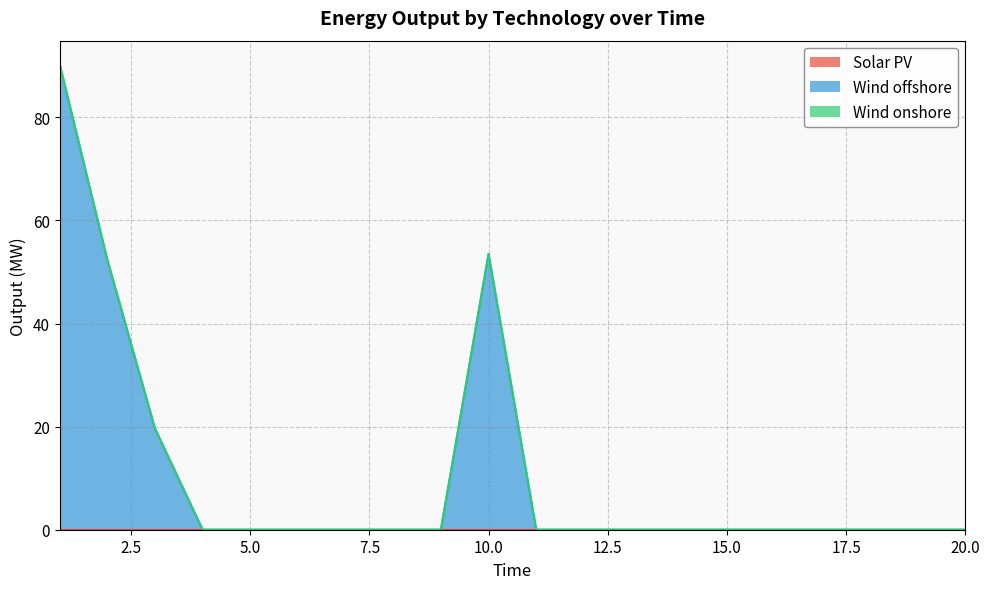

Is the value of Wind onshore at 14 greater than the value of Wind offshore at 16?

No